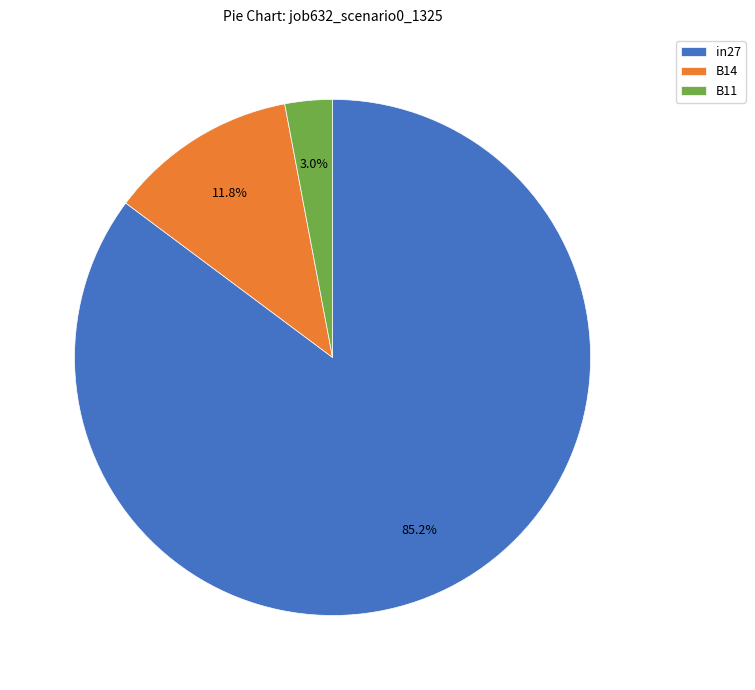

True or false: in27 accounts for 85% of the total.

True